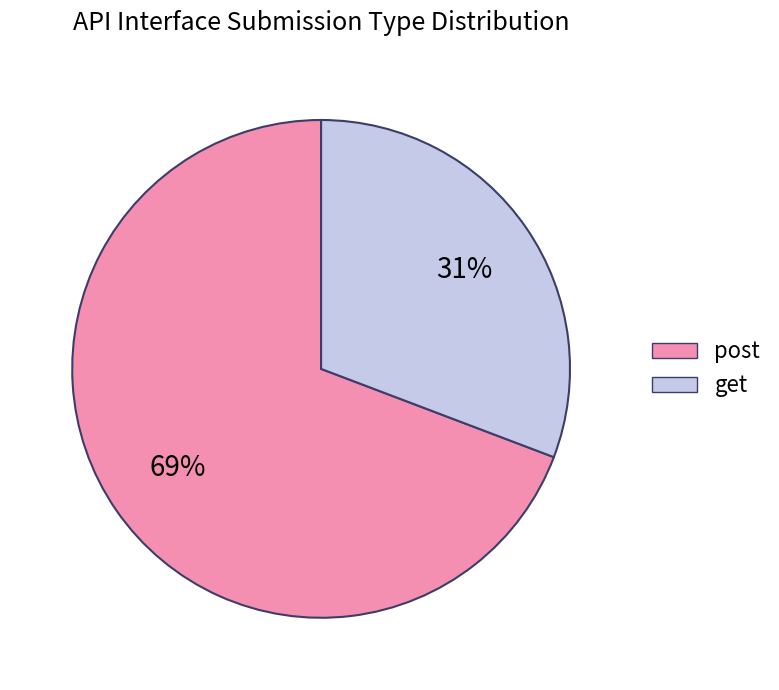

Is there any slice that represents more than half of the pie?

Yes